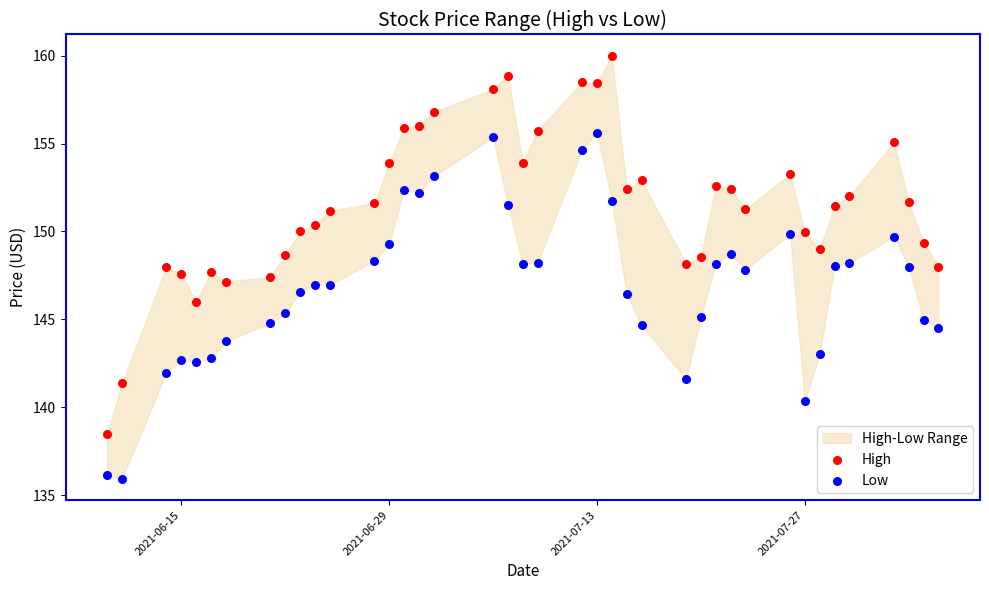

Which series contains the lowest Y value?

Low